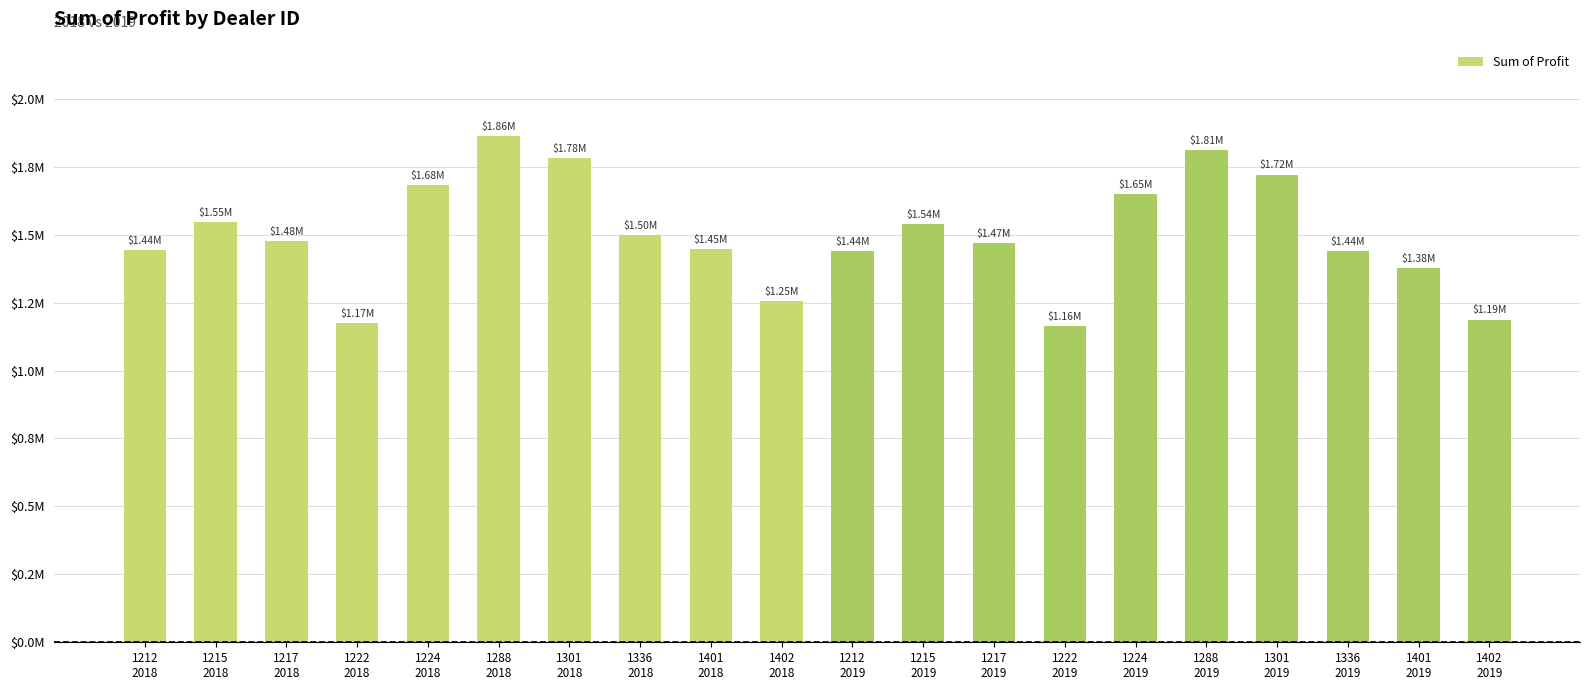

Is it true that the value at 1217
2018 is 2637450.9?

False